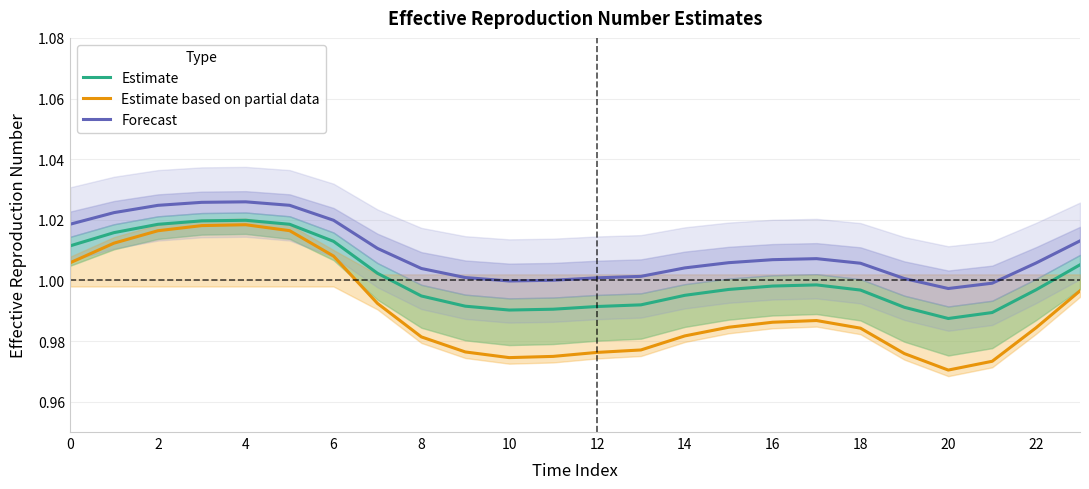

At which label does Estimate based on partial data reach its minimum?

20